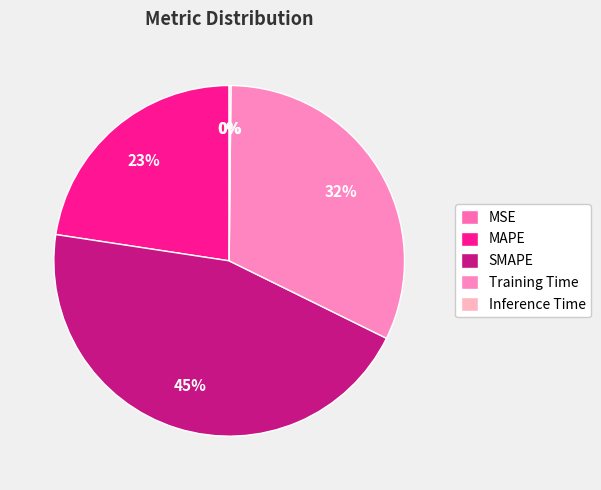

True or false: SMAPE accounts for 45% of the total.

True